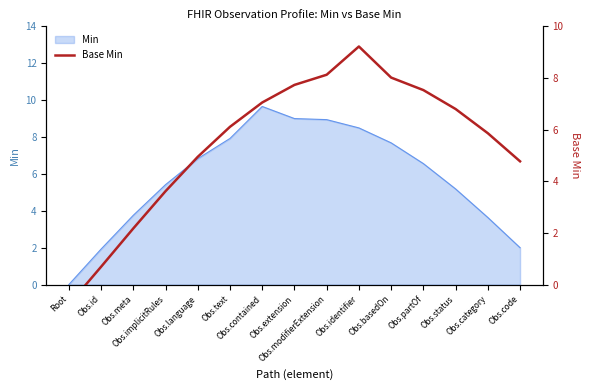

Which category has the lowest value across all series?

Root